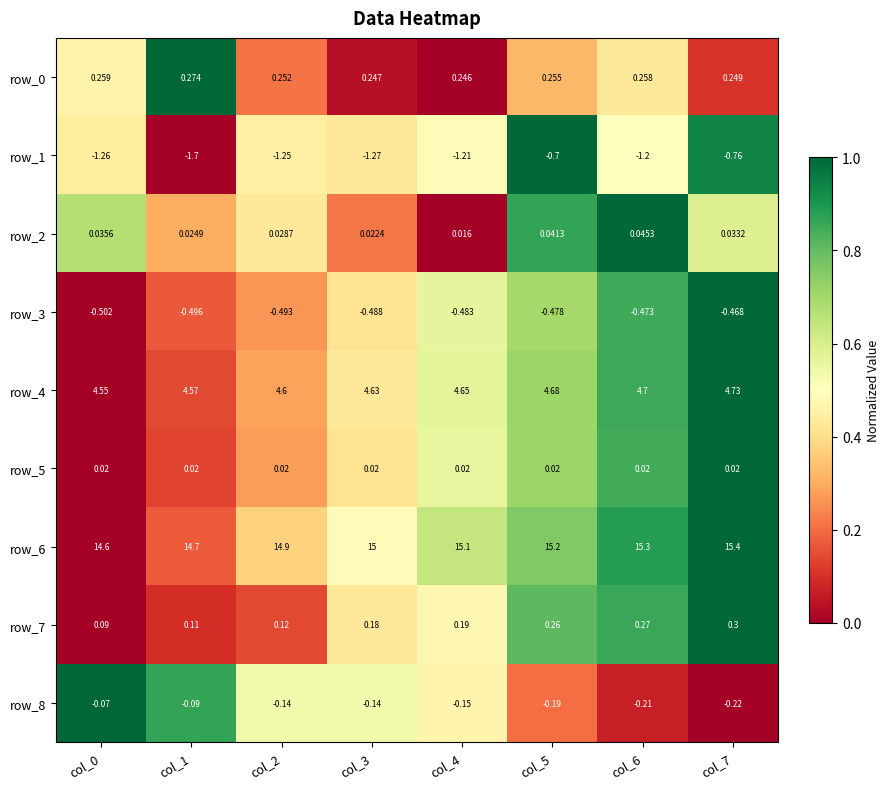

Is the value of row_2 at col_3 greater than the value of row_3 at col_5?

Yes